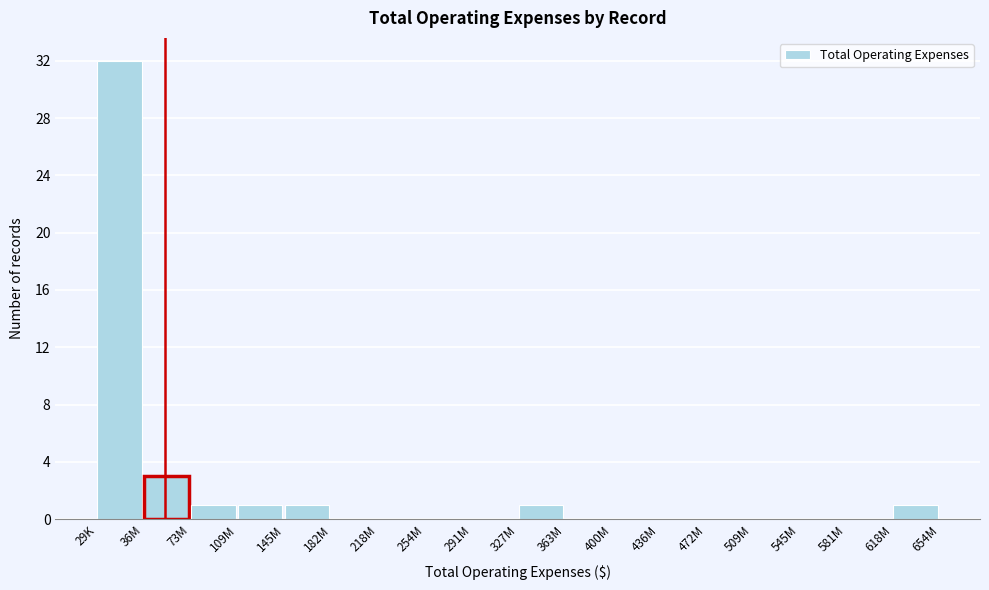

Reading left to right, list all the values displayed in this chart.

29K=32	36M=3	73M=1	109M=1	145M=1	182M=0	218M=0	254M=0	291M=0	327M=1	363M=0	400M=0	436M=0	472M=0	509M=0	545M=0	581M=0	618M=1